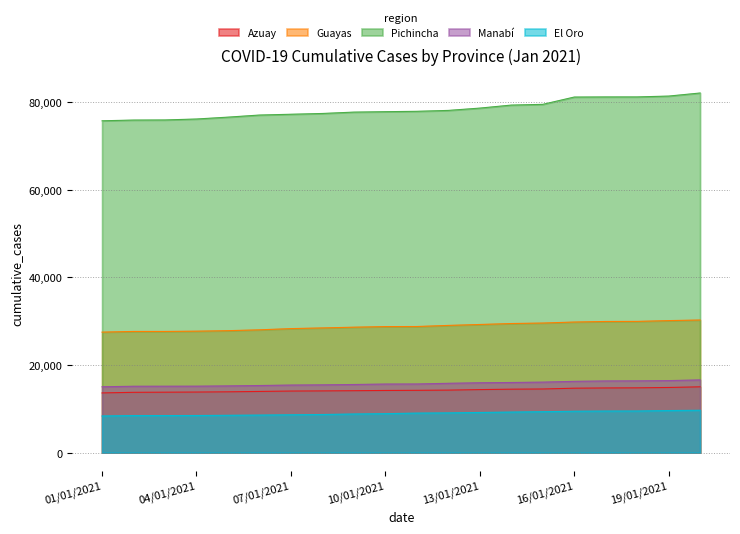

Does the chart have visible grid lines?

Yes